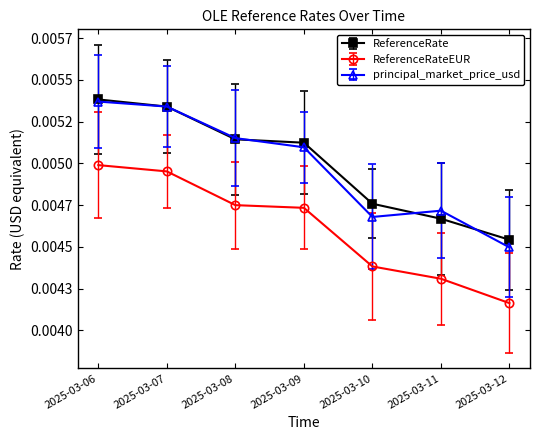

True or false: principal_market_price_usd has a value of 0.0 at 2025-03-10.

False